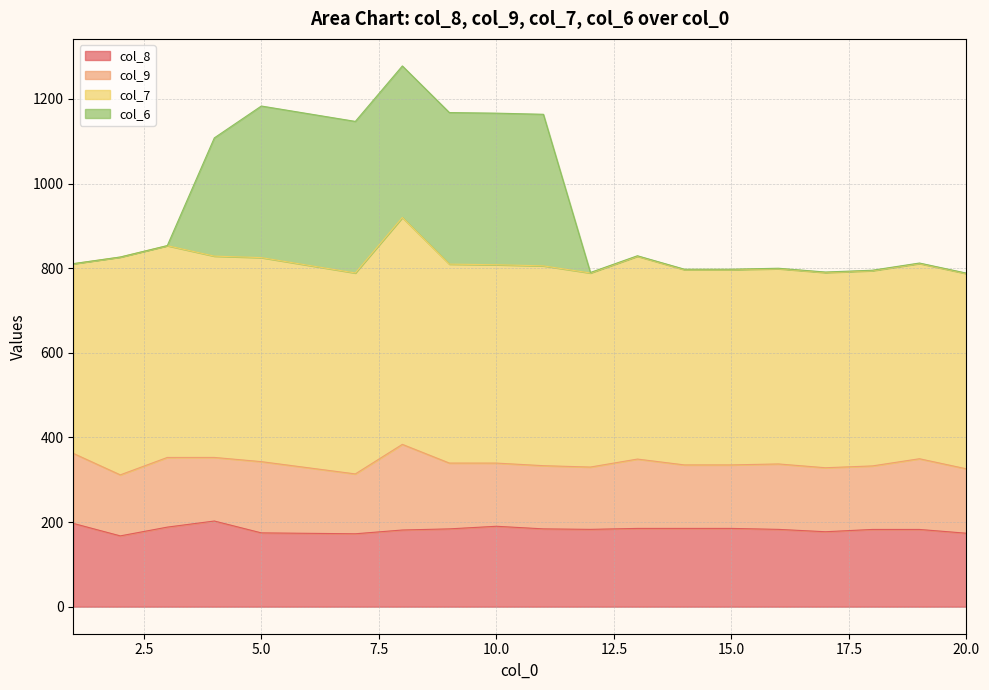

At how many categories does at least one series exceed 317?

19